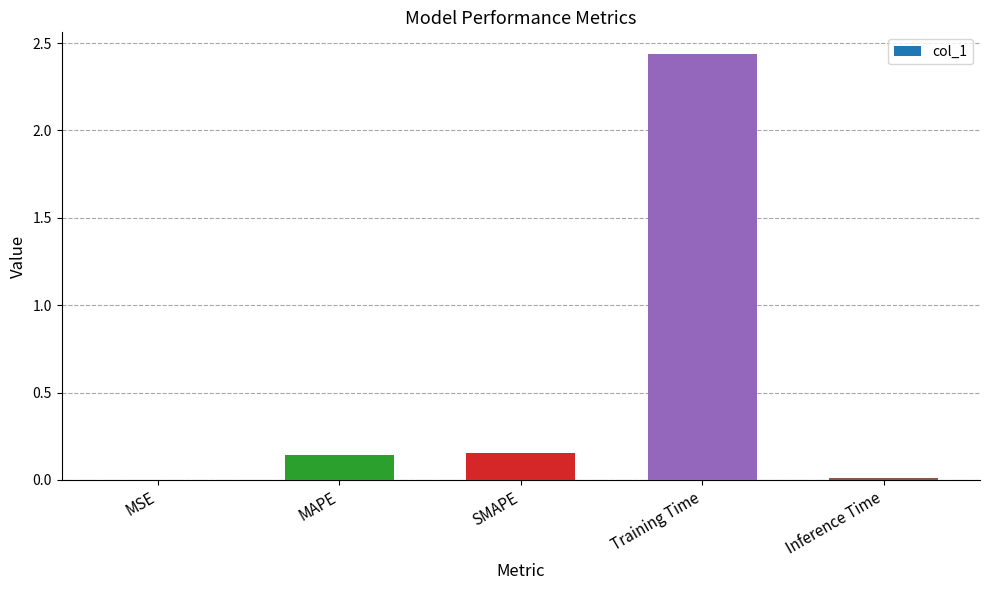

Which has a higher value, SMAPE or MSE?

SMAPE